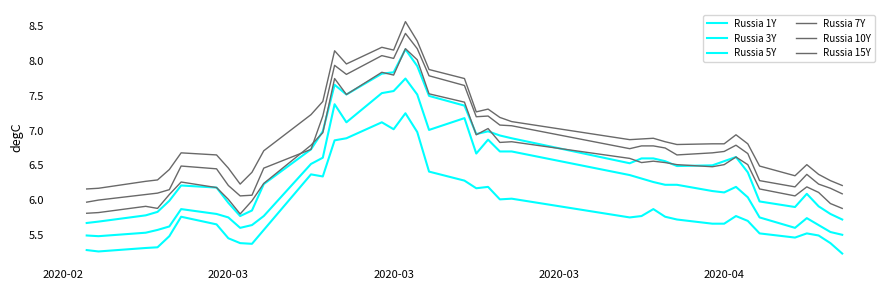

True or false: Russia 7Y and Russia 15Y intersect in this chart.

False